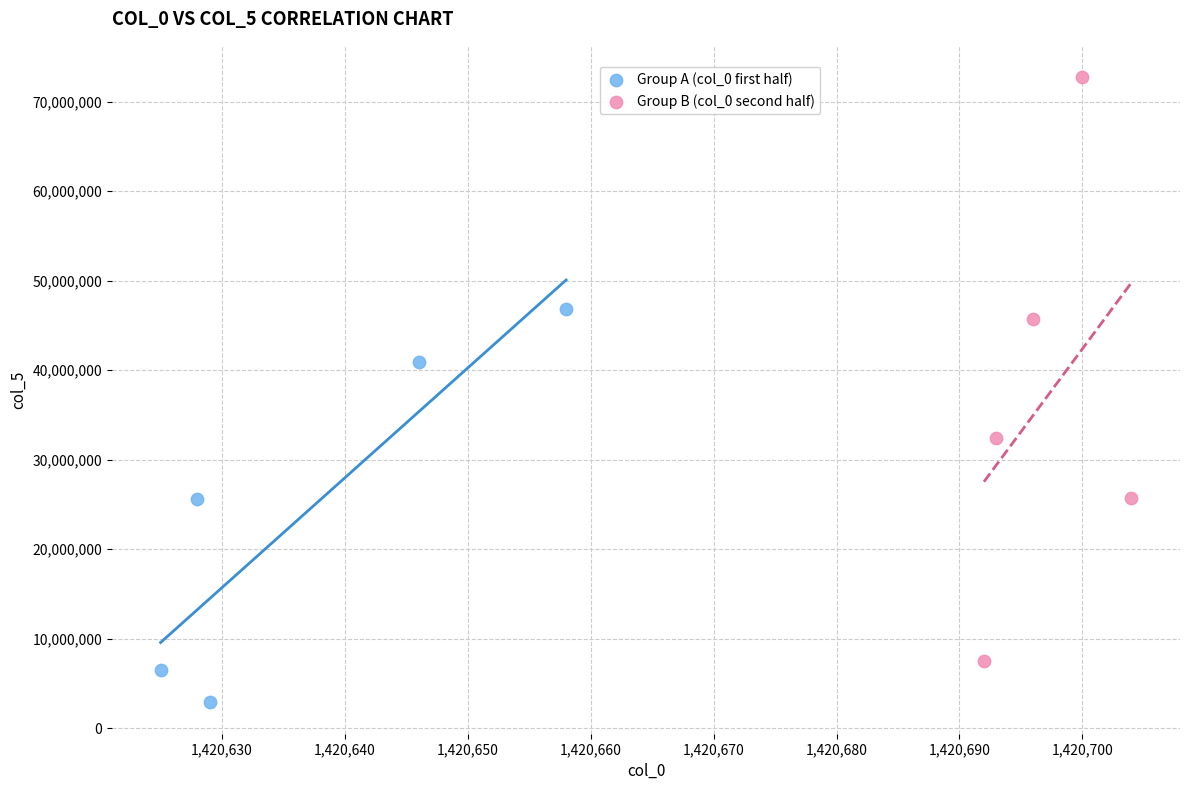

Which series reaches the maximum Y coordinate?

Group B (col_0 second half)